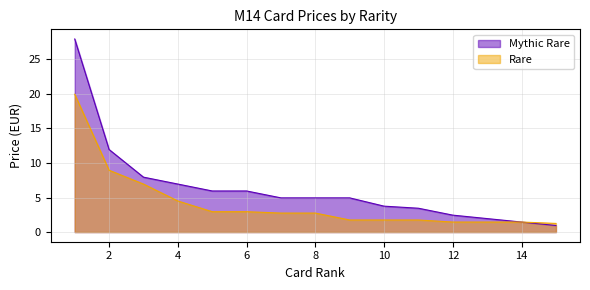

Reading left to right, extract all data points from this chart.

Mythic Rare: 1=27.9	2=11.9	3=8.0	4=7.0	5=6.0	6=6.0	7=5.0	8=5.0	9=5.0	10=3.8	11=3.5	12=2.5	13=1.9	14=1.4	15=0.9
Rare: 1=19.9	2=8.9	3=7.0	4=4.5	5=3.0	6=3.0	7=2.8	8=2.8	9=1.8	10=1.8	11=1.8	12=1.4	13=1.4	14=1.4	15=1.2